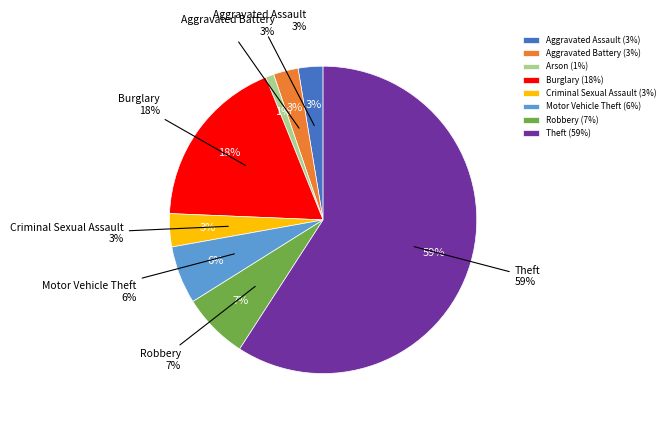

What is the ratio of the value at Criminal Sexual Assault to the value at Aggravated Battery?

1.3